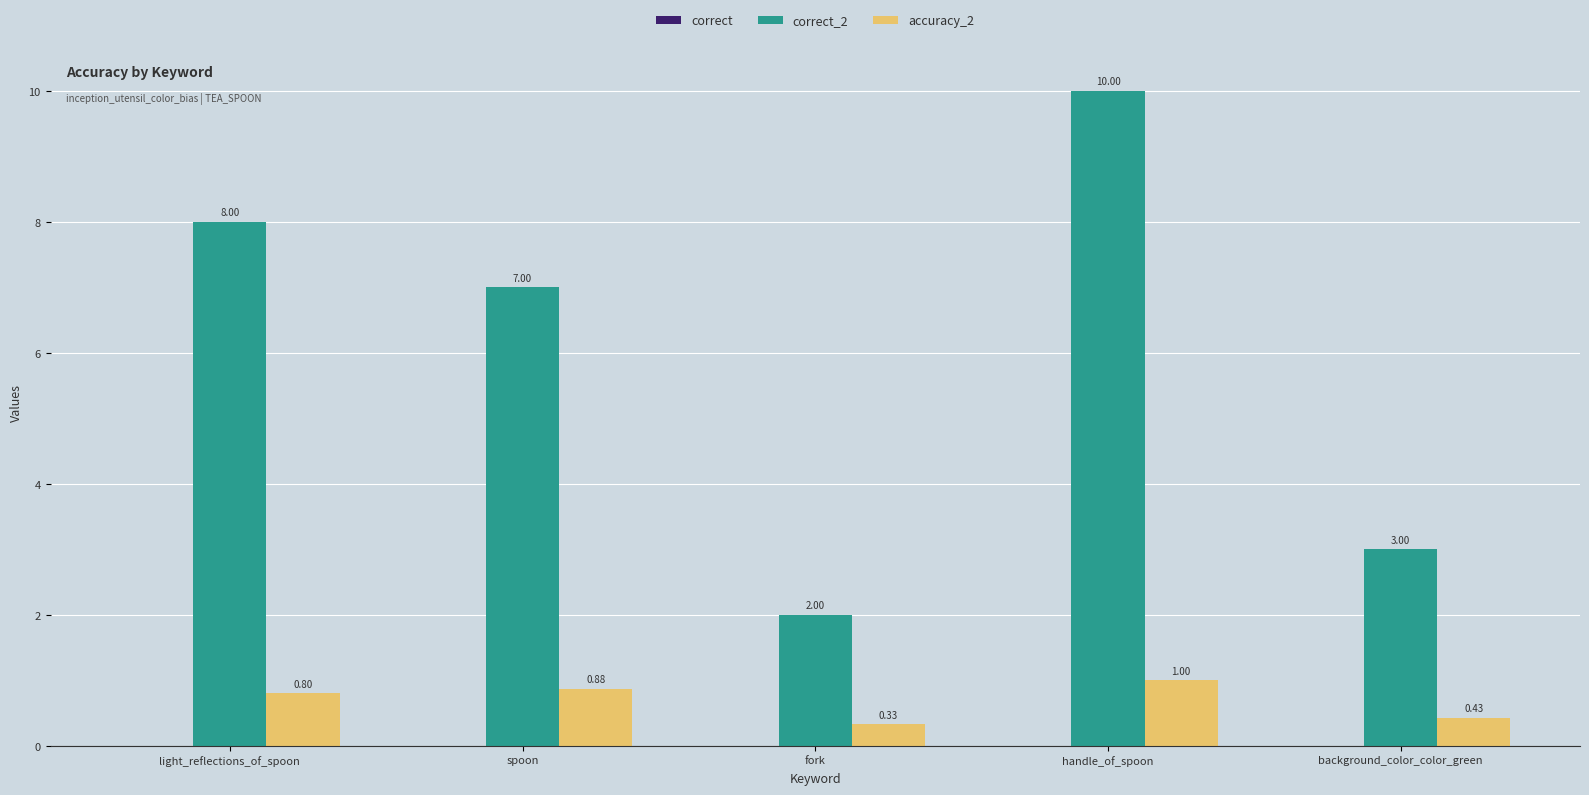

Which series has the widest spread of values?

correct_2